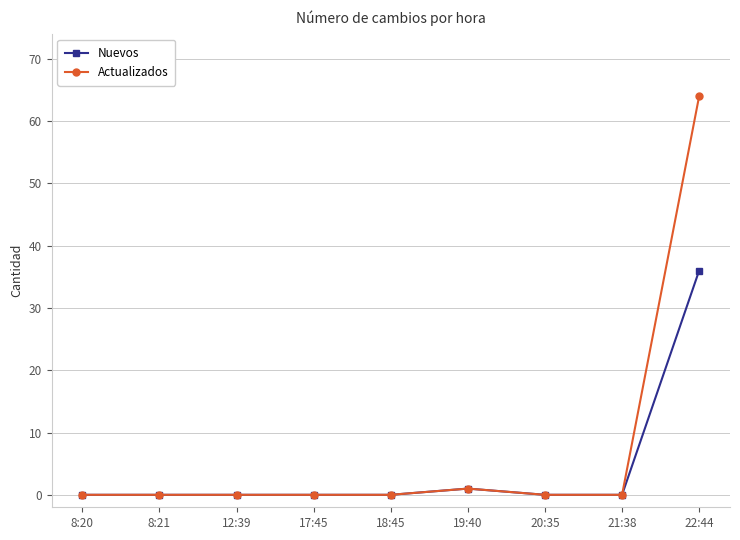

Reading left to right, transcribe all the data shown in this chart.

Nuevos: 8:20=0	8:21=0	12:39=0	17:45=0	18:45=0	19:40=1	20:35=0	21:38=0	22:44=36
Actualizados: 8:20=0	8:21=0	12:39=0	17:45=0	18:45=0	19:40=1	20:35=0	21:38=0	22:44=64